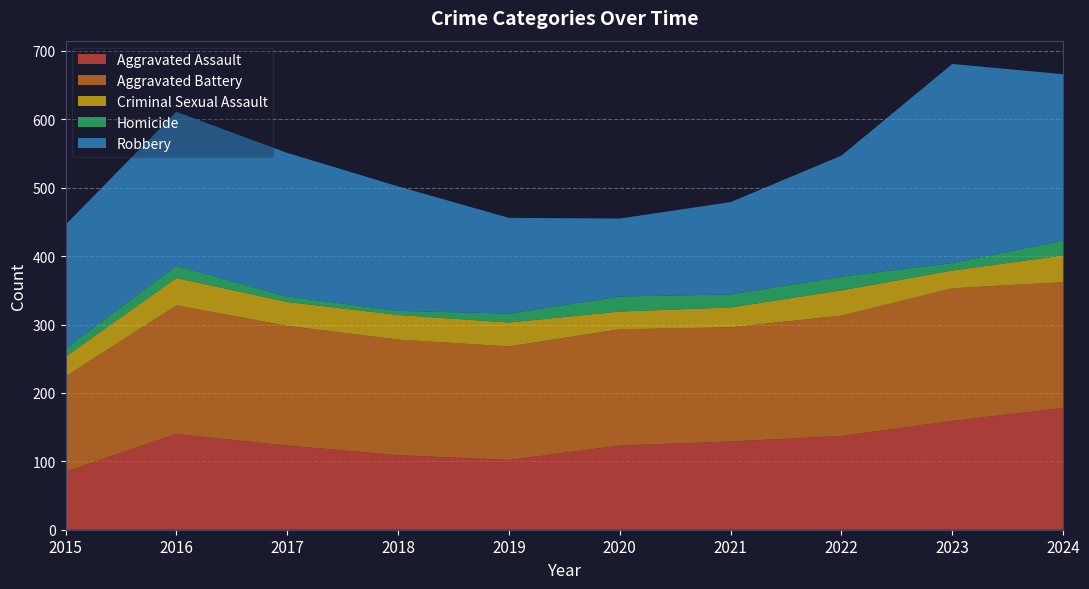

Reading left to right, list all the values displayed in this chart.

Aggravated Assault: 85	140	123	109	102	123	129	137	159	178
Aggravated Battery: 139	188	175	169	166	170	167	176	194	184
Criminal Sexual Assault: 29	40	35	36	35	26	29	37	26	39
Homicide: 12	18	8	6	13	22	19	20	11	22
Robbery: 181	225	210	182	140	114	135	177	291	243